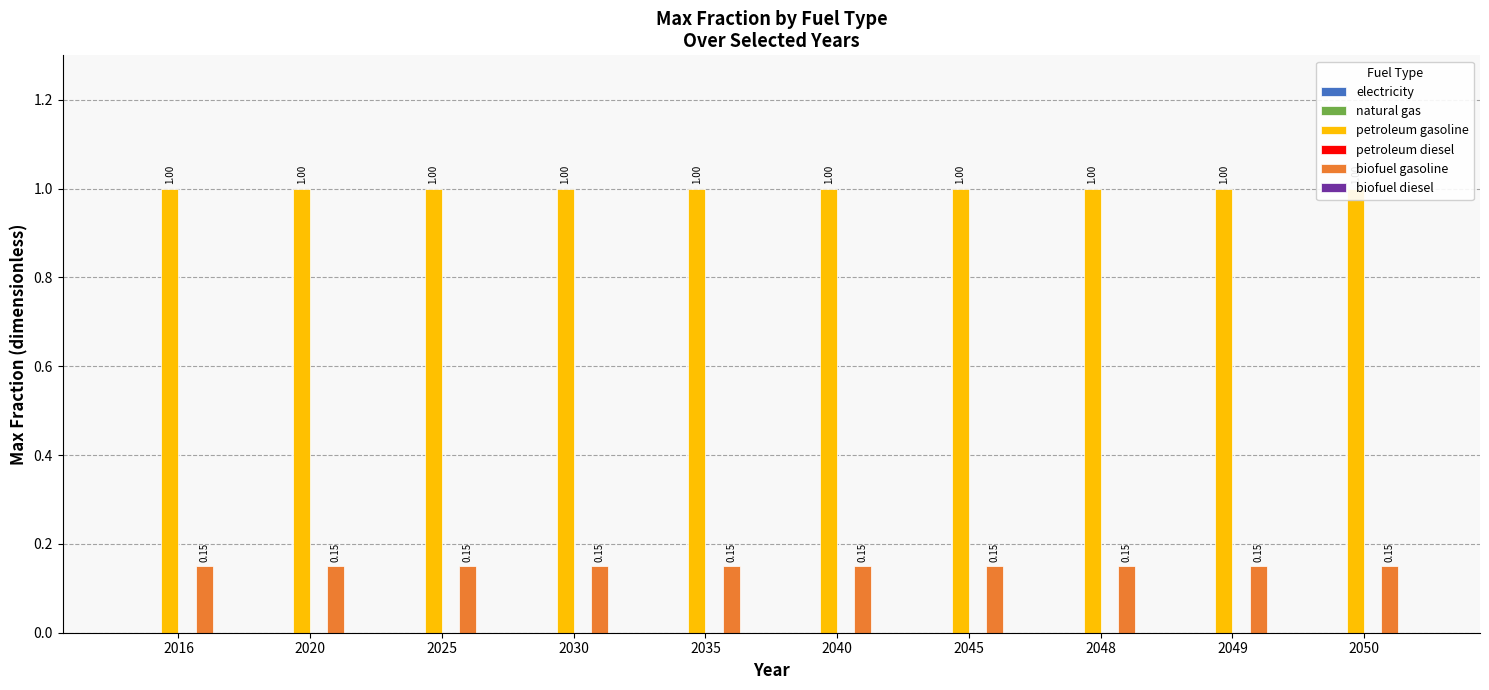

How many categories are shown in the chart?

10